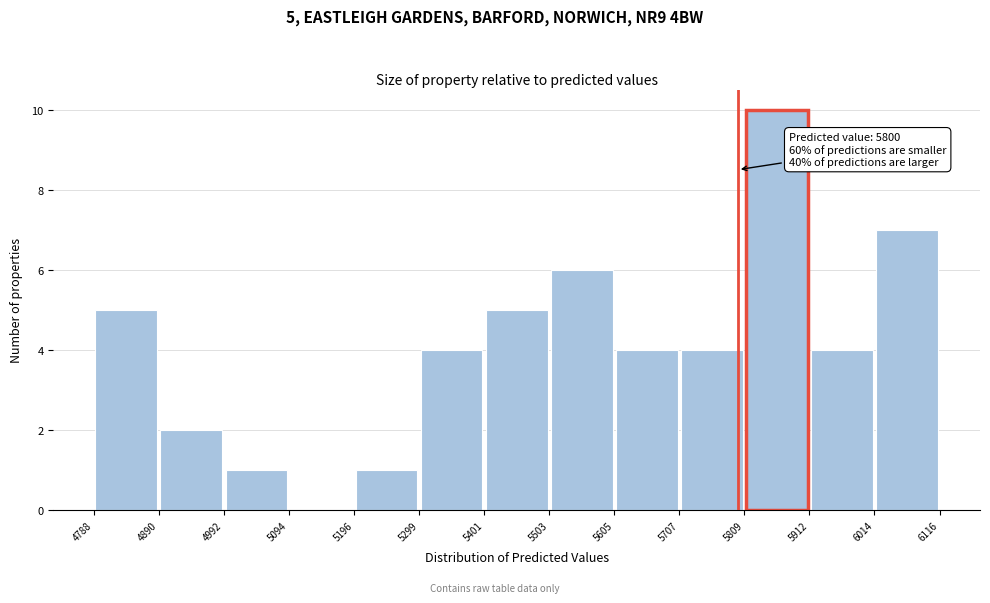

Over which range of the x-axis is the bar tallest?

5809 to 5912